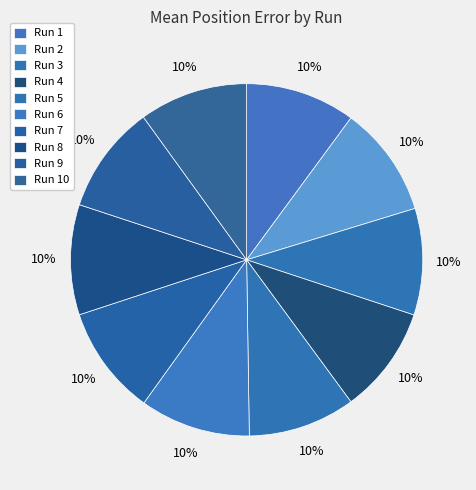

Which category has the biggest portion of the pie?

Run 2